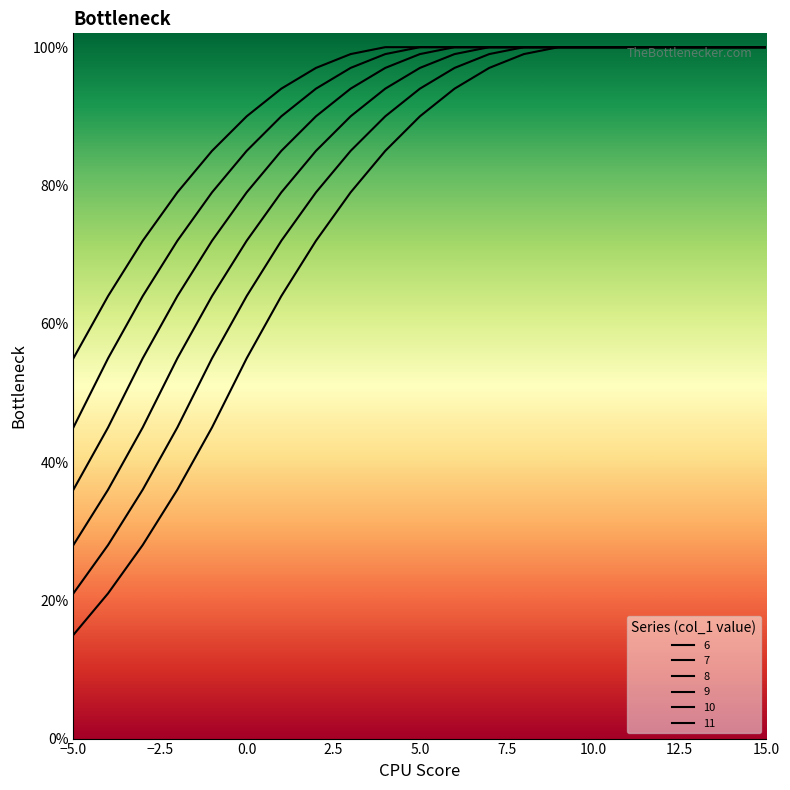

Rank the categories by 11 value from lowest to highest.

-5, -4, -3, -2, -1, 0, 1, 2, 3, 4, 5, 6, 7, 8, 9, 10, 11, 12, 13, 14, 15